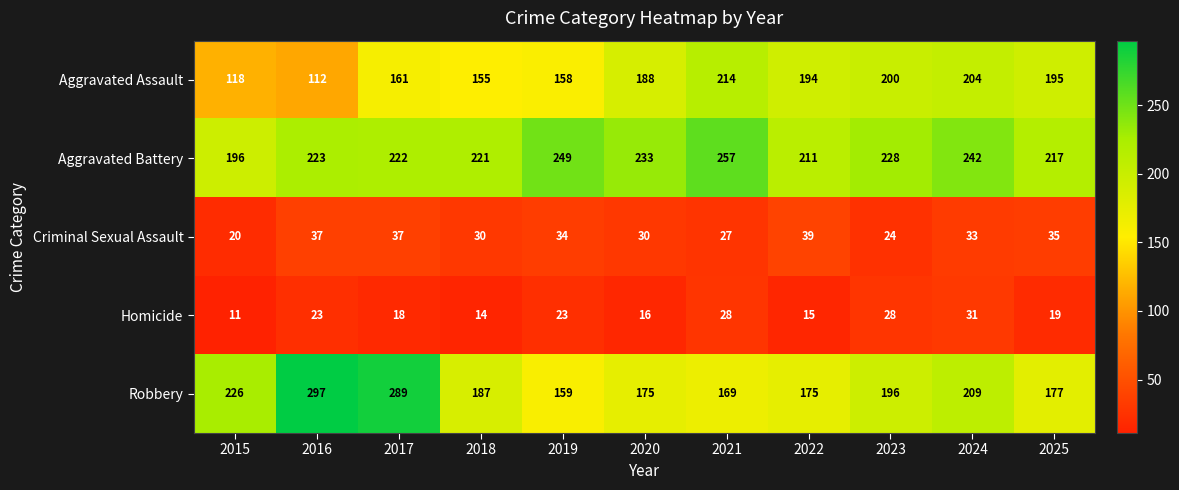

What is the difference between the Aggravated Battery values at 2023 and 2019?

21